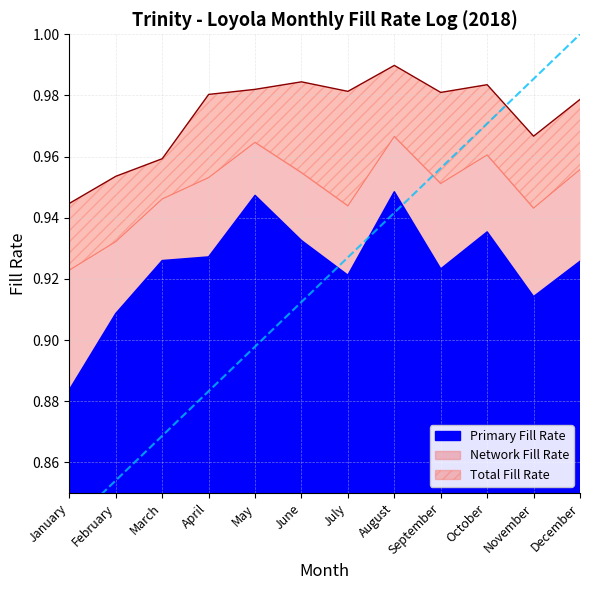

The Total Fill Rate series shows 1.0 at June. True or false?

True